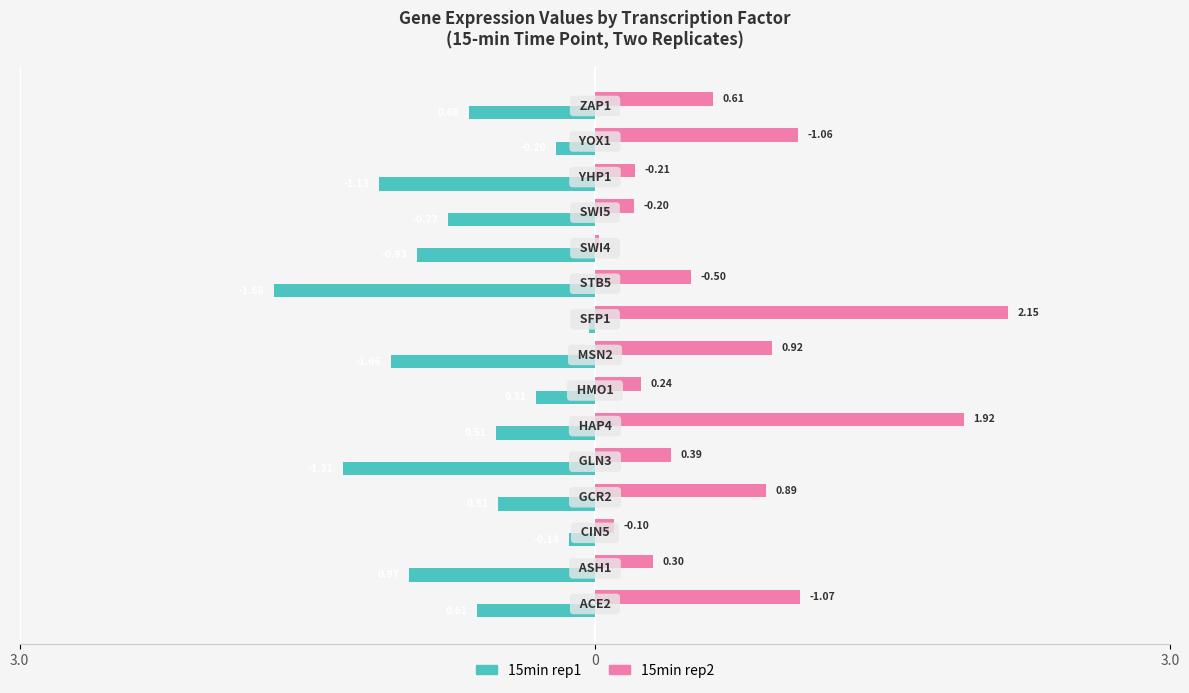

What is the value of the 15min rep1 bar at the 5th from the left?

-1.3